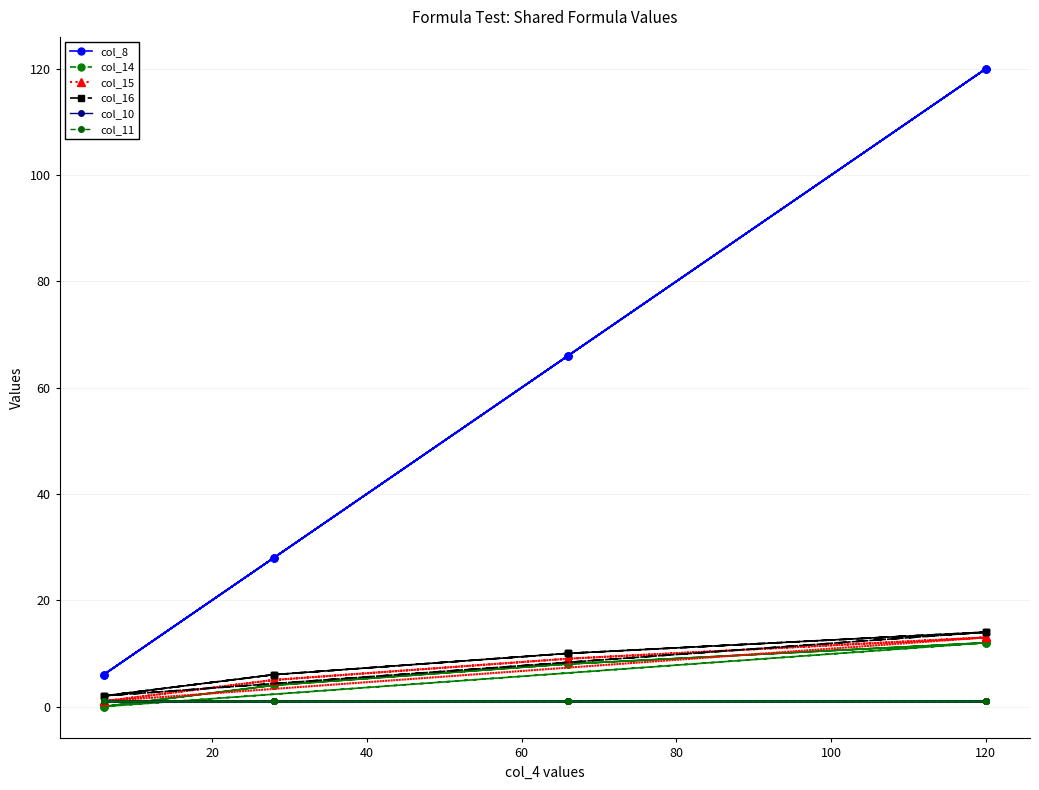

What position from the left is 20?

2